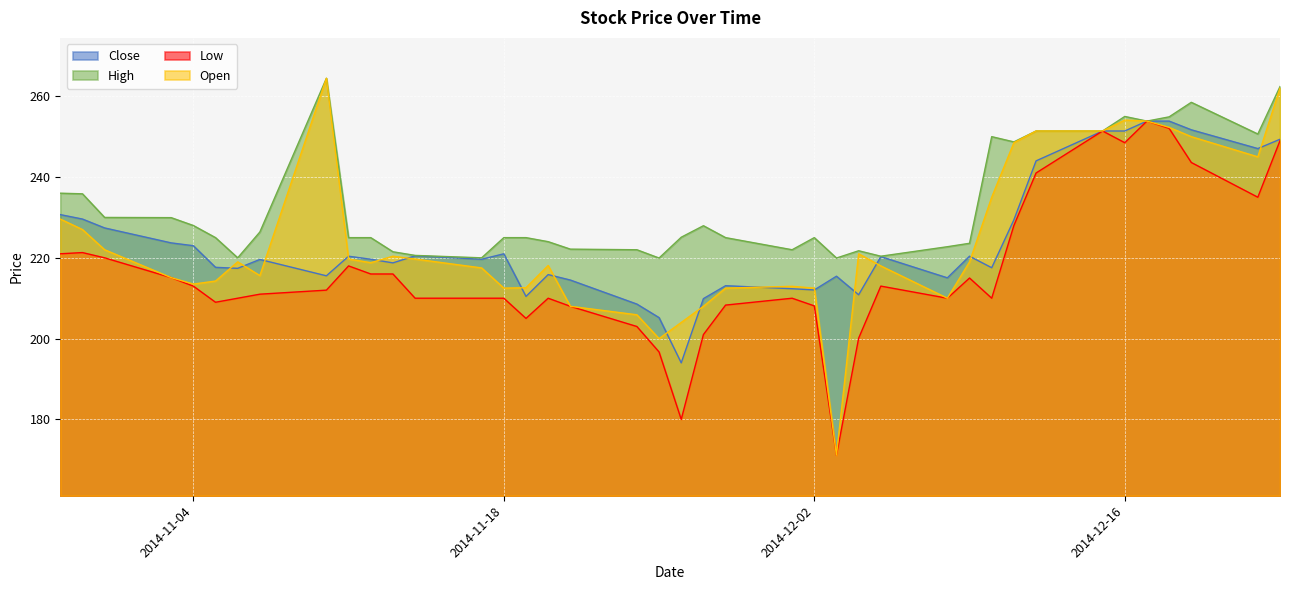

Which series has the largest range (max minus min)?

Open